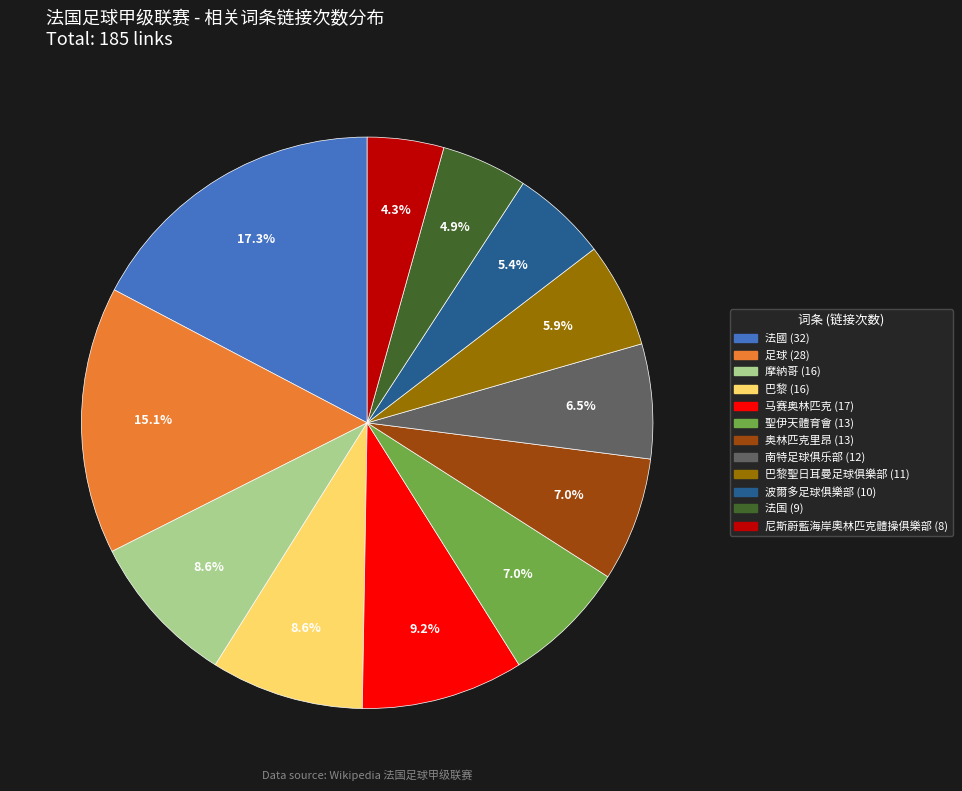

How many slices are in this pie chart?

12